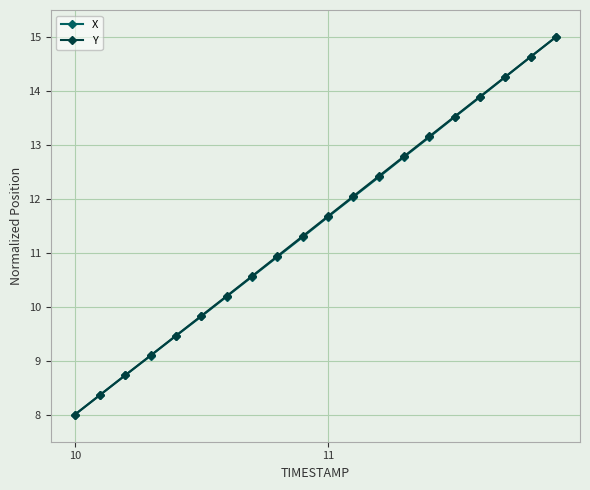

Reading left to right, transcribe all the data shown in this chart.

X: 8.0	8.4	8.7	9.1	9.5	9.8	10.2	10.6	10.9	11.3	11.7	12.0	12.4	12.8	13.1	13.5	13.9	14.3	14.6	15.0
Y: 8.0	8.4	8.7	9.1	9.5	9.8	10.2	10.6	10.9	11.3	11.7	12.0	12.4	12.8	13.2	13.5	13.9	14.3	14.6	15.0